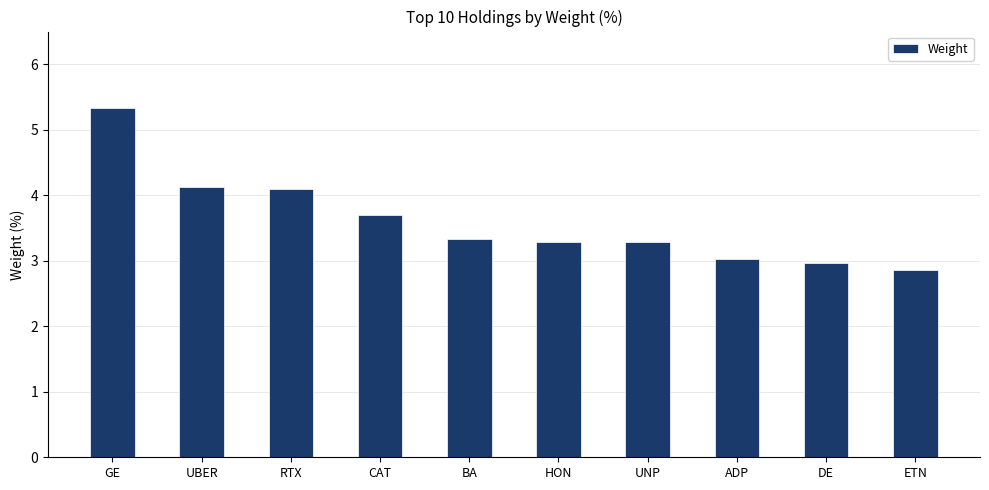

What value does the data have at HON?

3.3